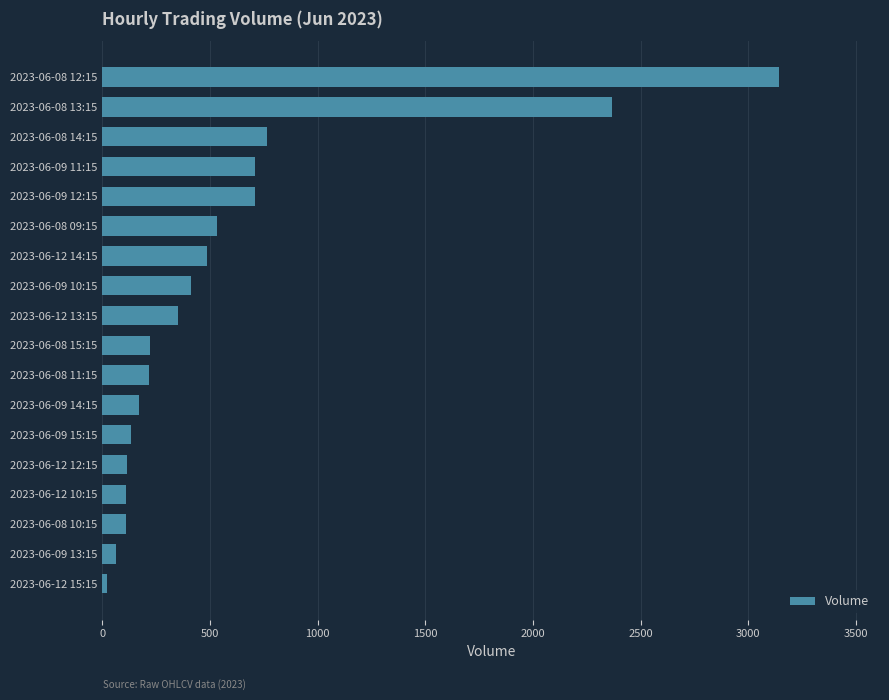

What is the difference between the maximum and minimum values?

3121